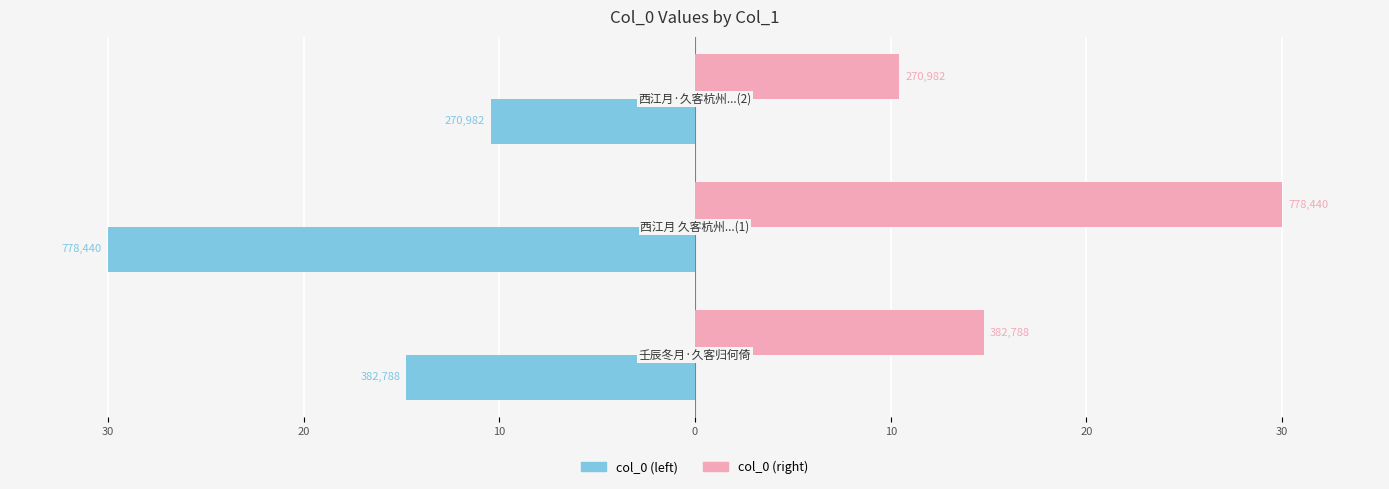

What are all the series names shown in the legend?

col_0 (left), col_0 (right)